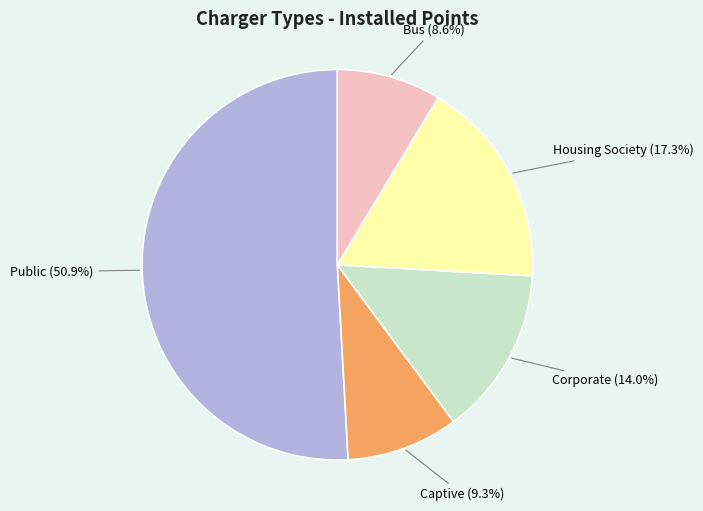

How much of the chart is everything except Housing Society?

82.7%